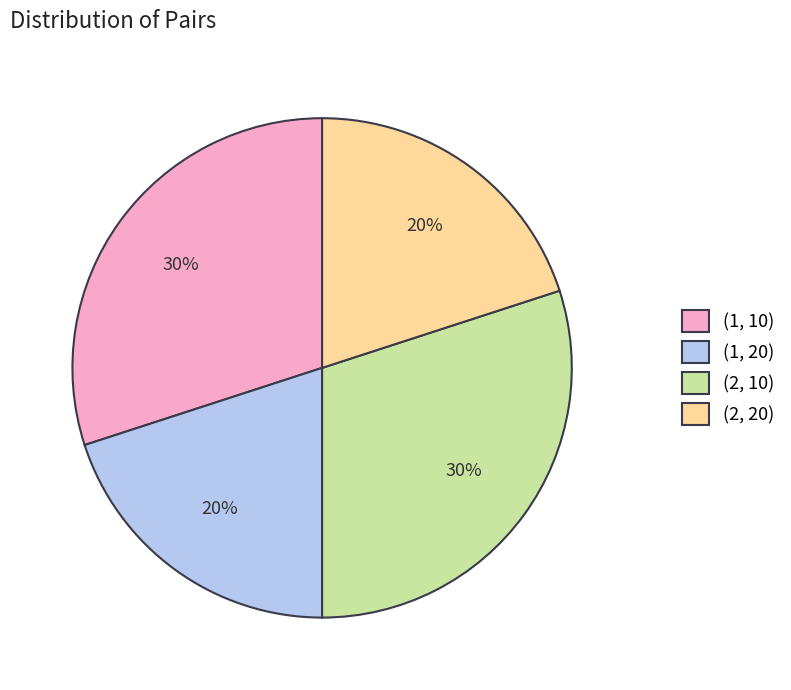

Is there any slice that represents more than half of the pie?

No